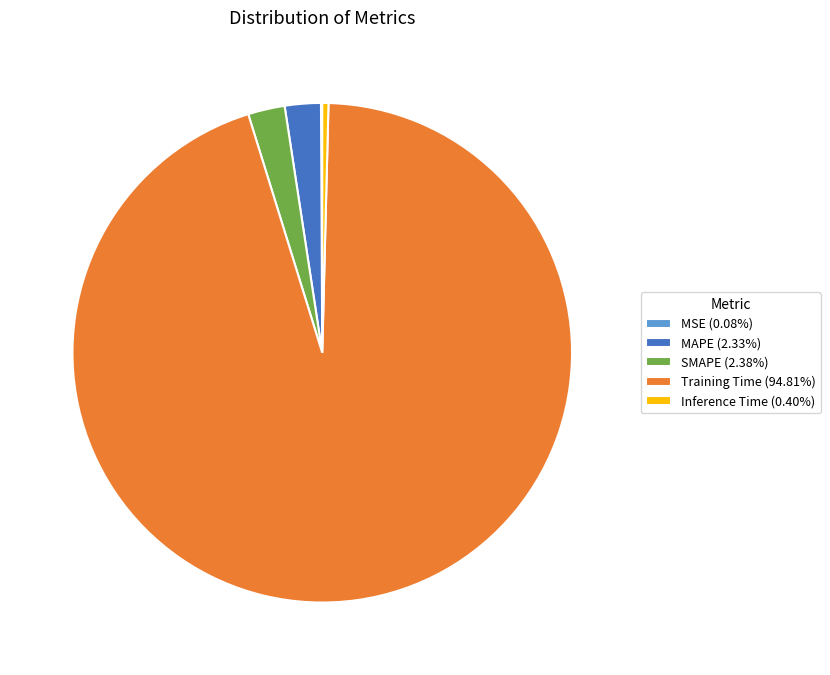

Is there any slice that represents more than half of the pie?

Yes